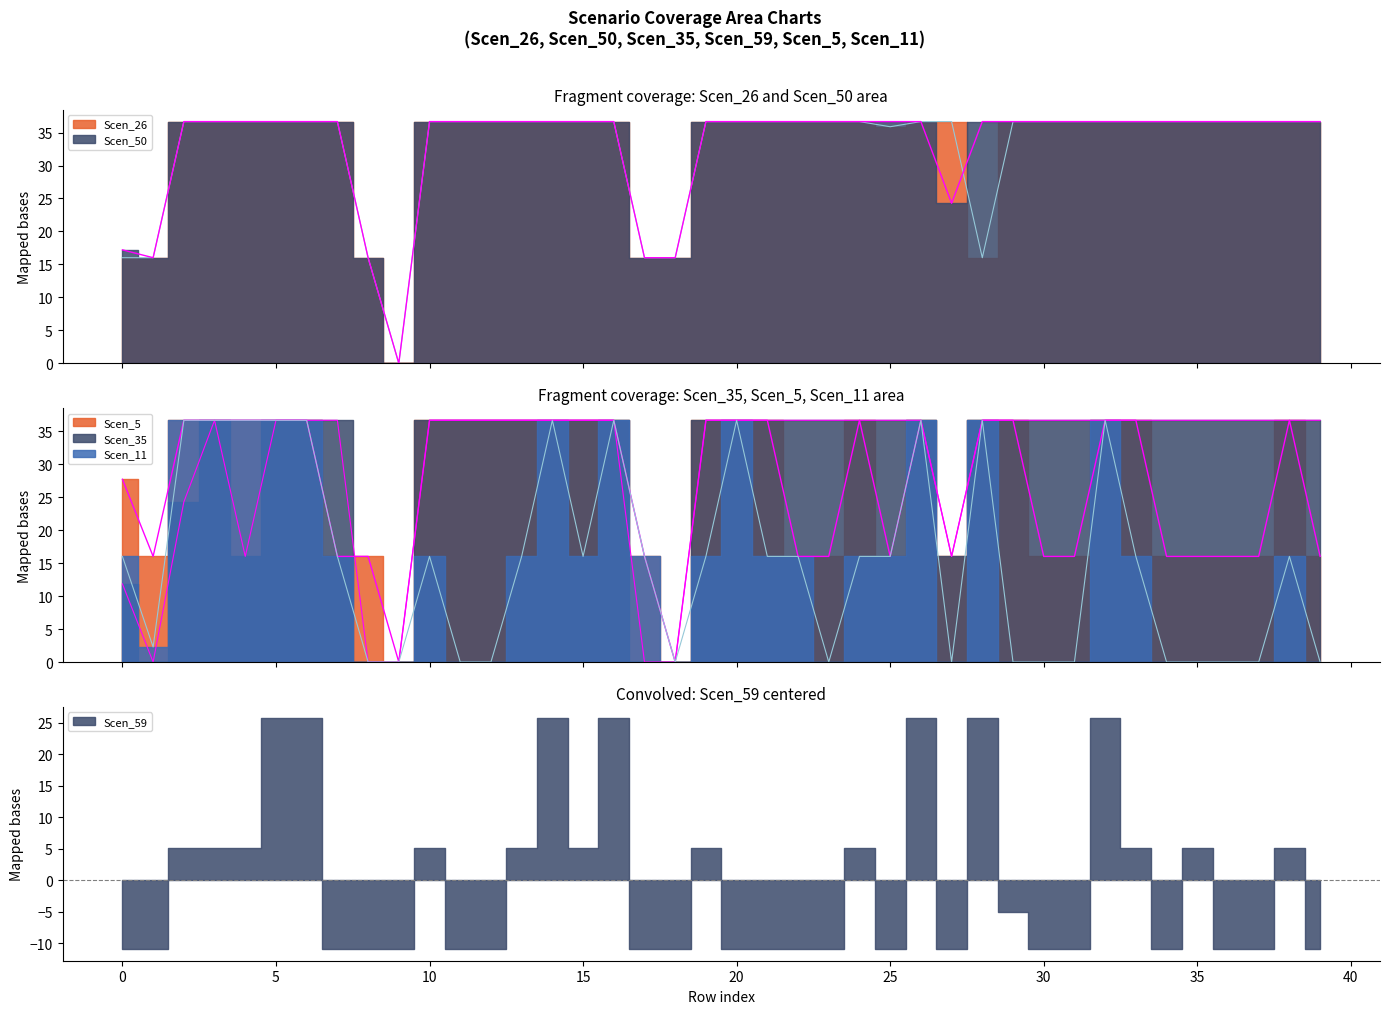

True or false: Scen_26 has a value of 25.6 at 1.

False